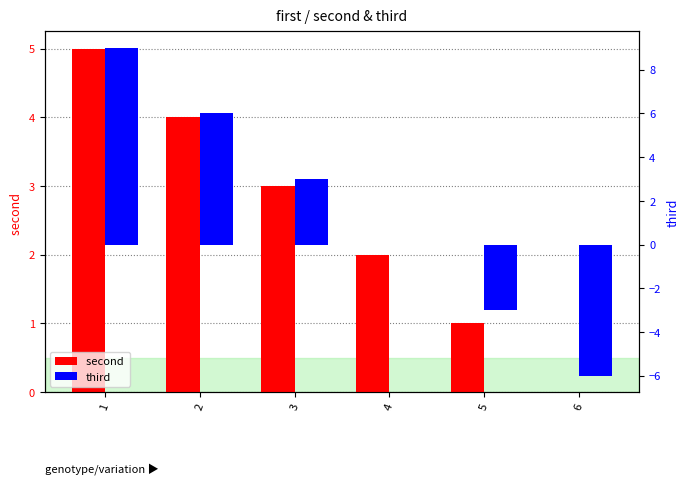

At how many categories does at least one series exceed 0?

5